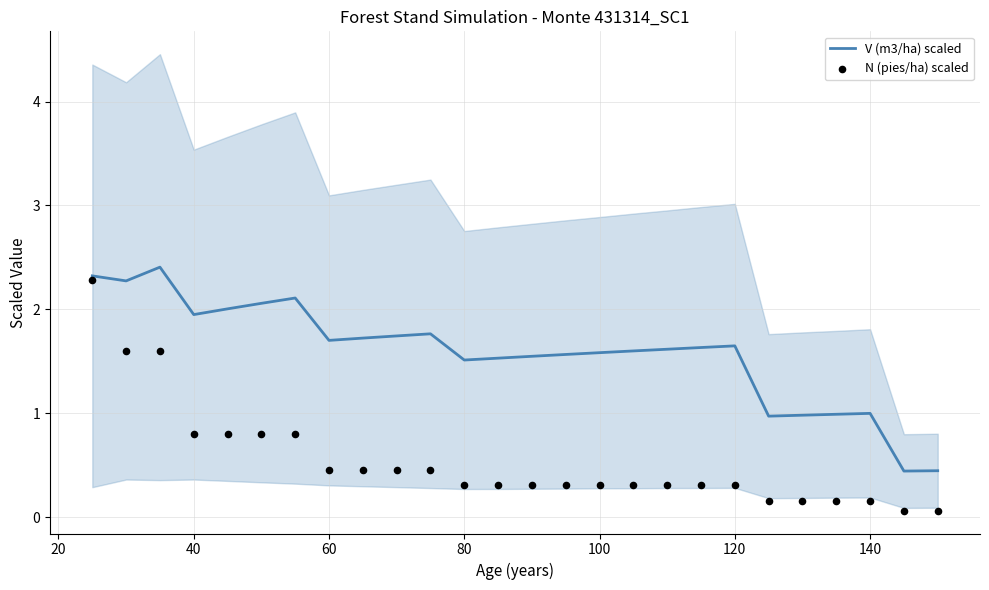

Which series contains the highest Y value?

V (m3/ha) scaled